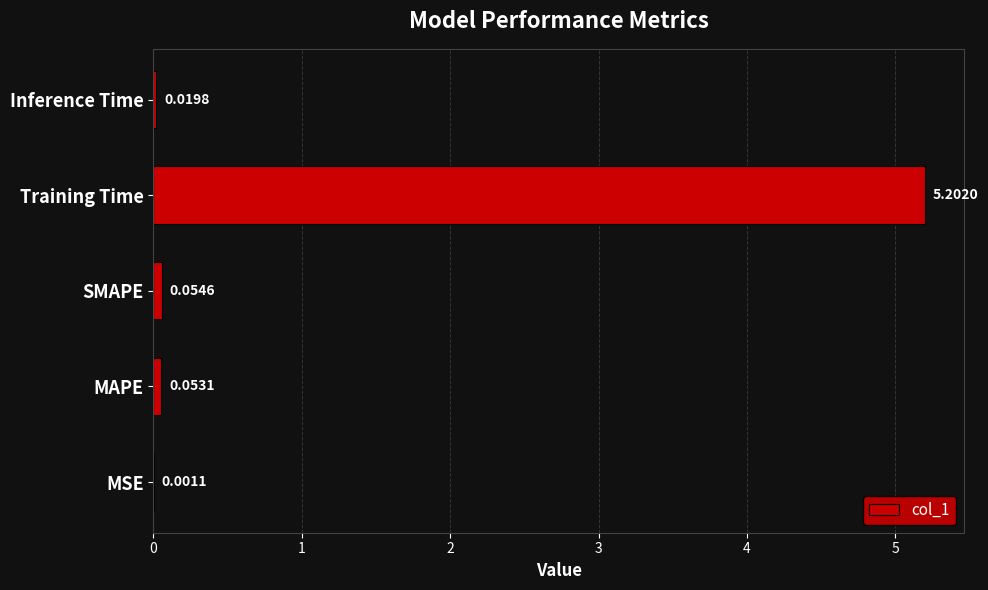

What is the sum of the values at Training Time and MAPE?

5.3